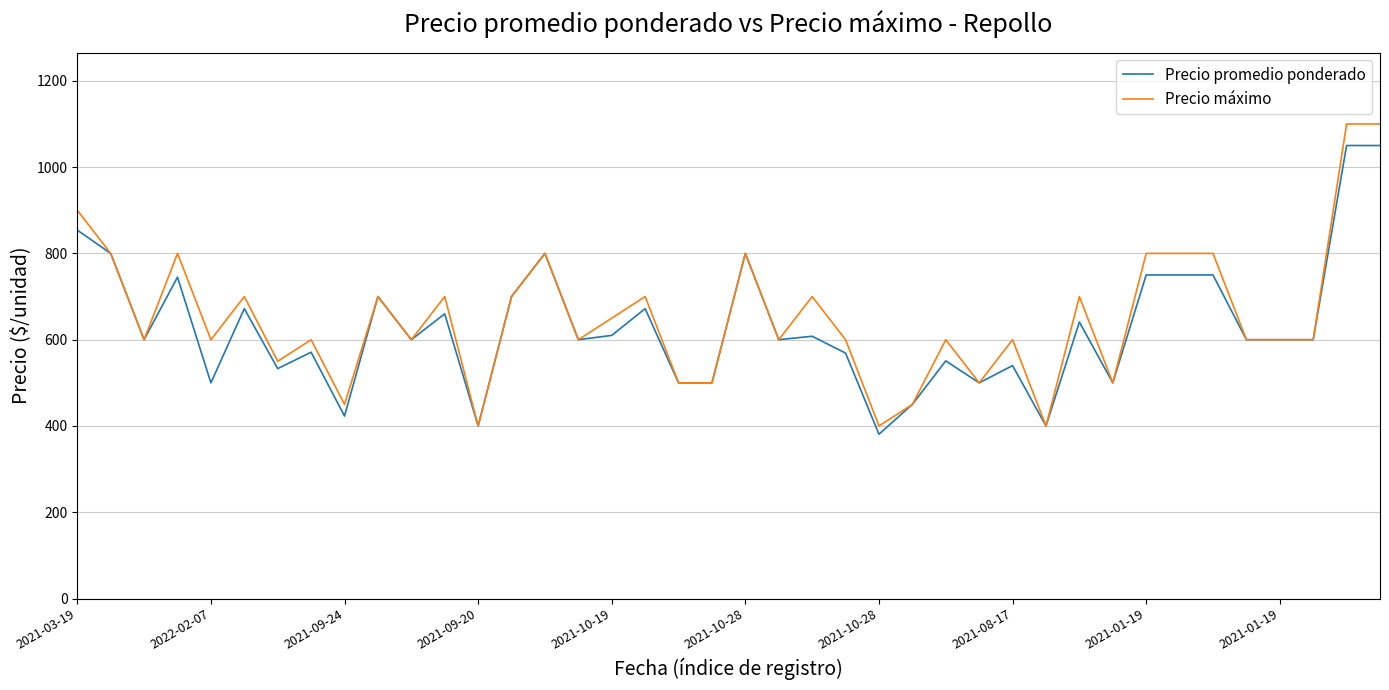

What is the difference between the maximum and minimum values in the Precio promedio ponderado series?

669